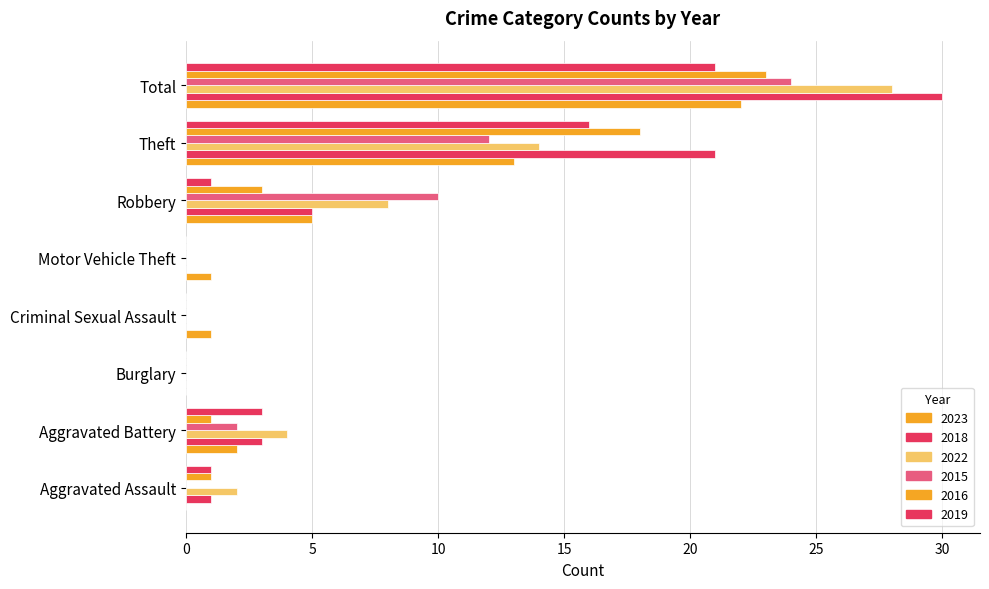

What is the spread (max minus min) of values at Total?

9